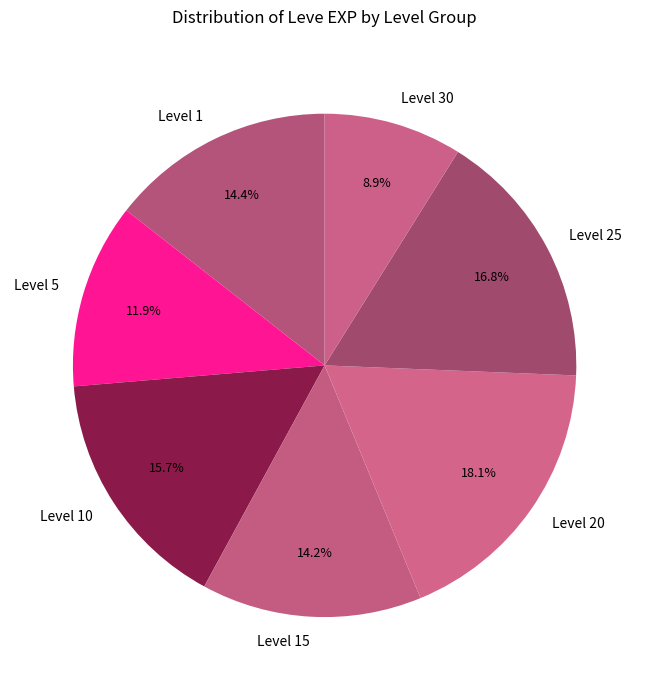

Combined, do Level 20 and Level 10 account for over 50%?

No